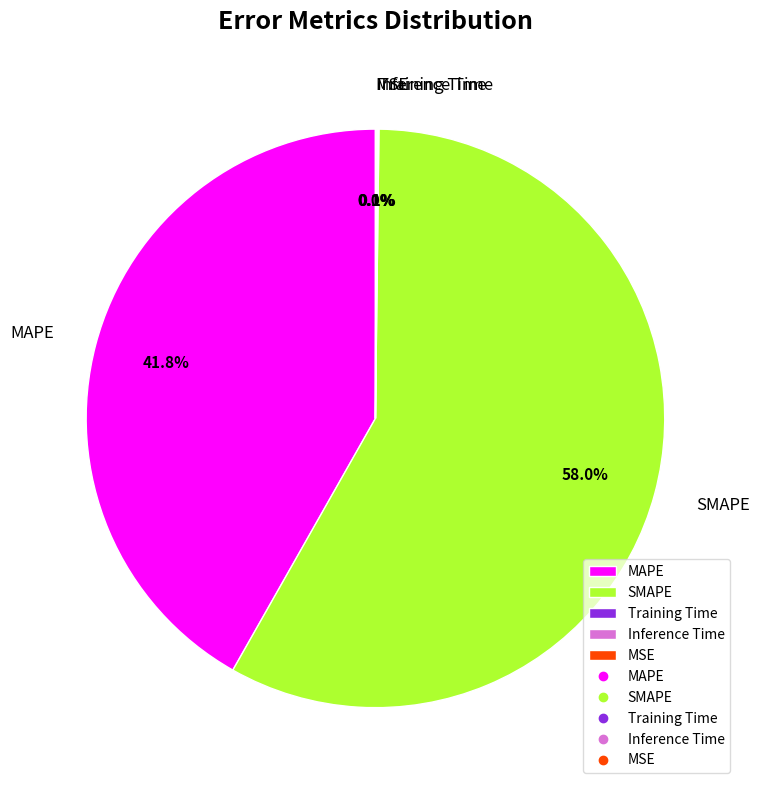

The MAPE slice represents 42% of the pie. True or false?

True